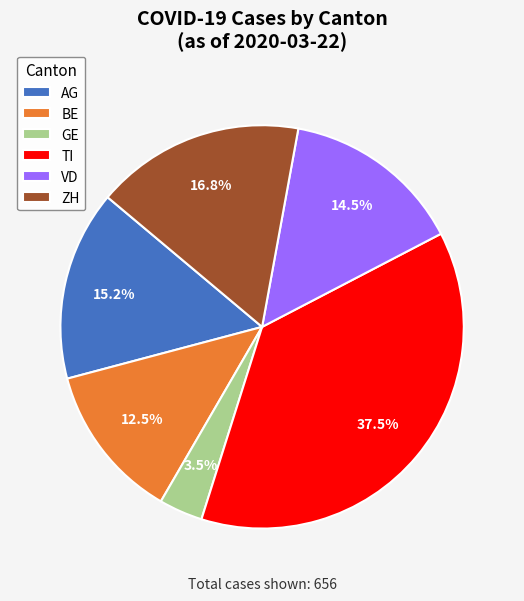

Rank the categories by value from lowest to highest.

GE, BE, VD, AG, ZH, TI